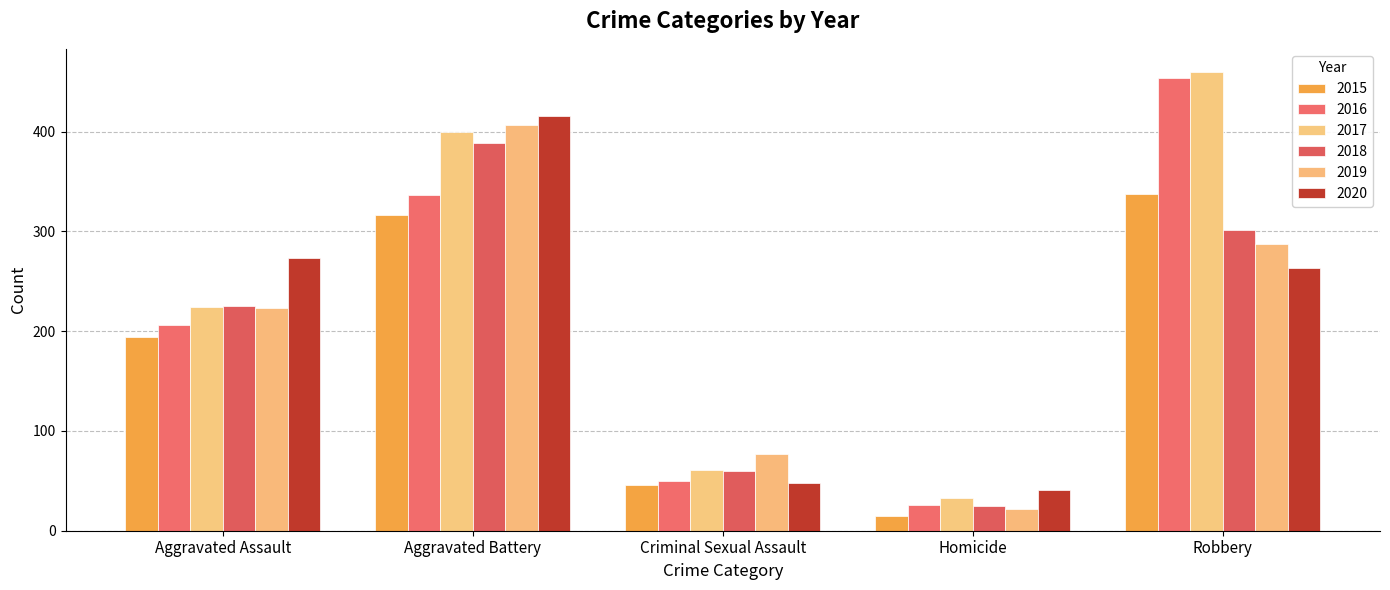

At which label is 2019 closest to 214?

Aggravated Assault